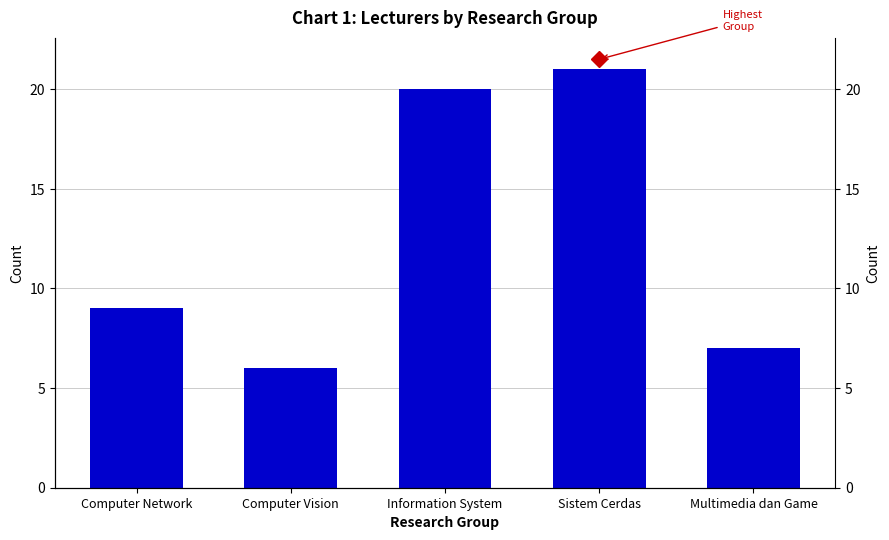

List the labels in order of value, largest first.

Sistem Cerdas, Information System, Computer Network, Multimedia dan Game, Computer Vision